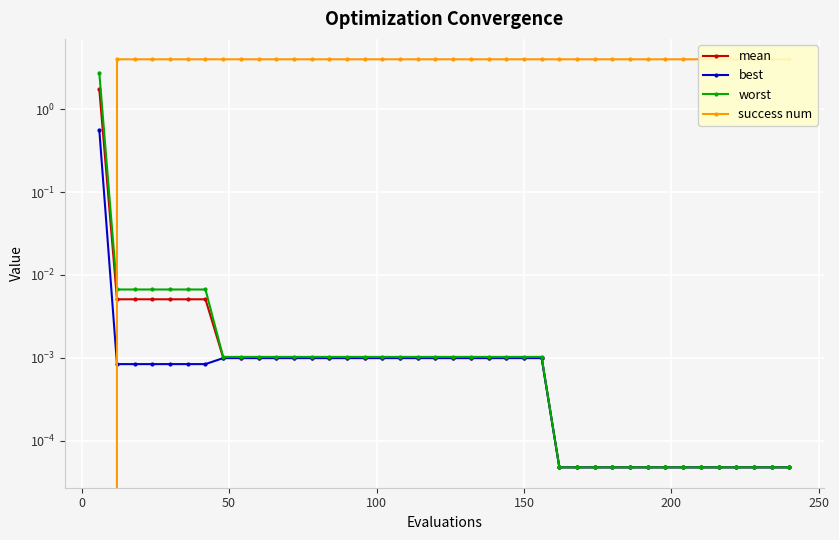

True or false: worst and mean intersect in this chart.

False